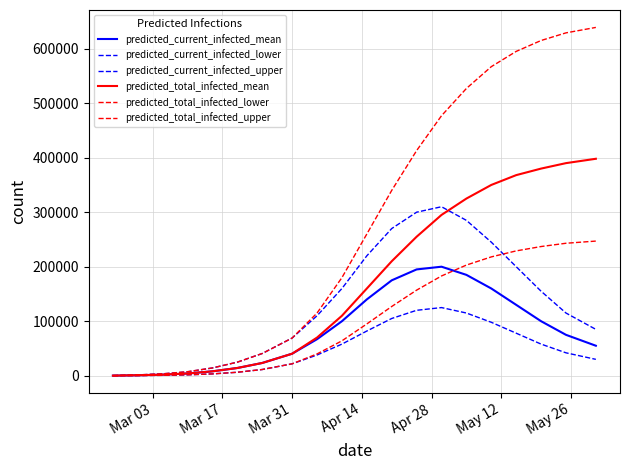

Is this an area chart (filled region under the line)?

No